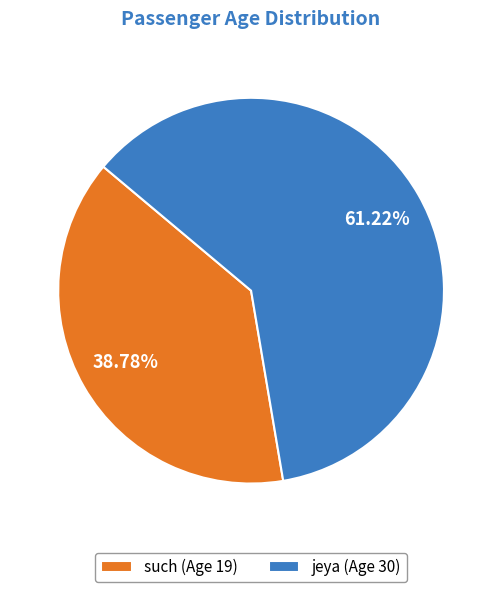

To the nearest percent, what is the average slice percentage?

50%